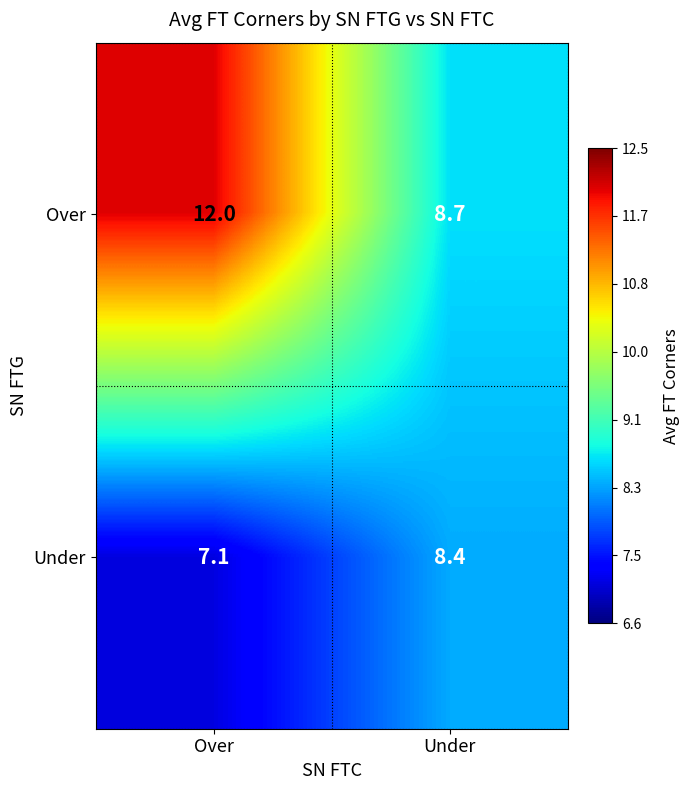

Which series has the widest spread of values?

Over